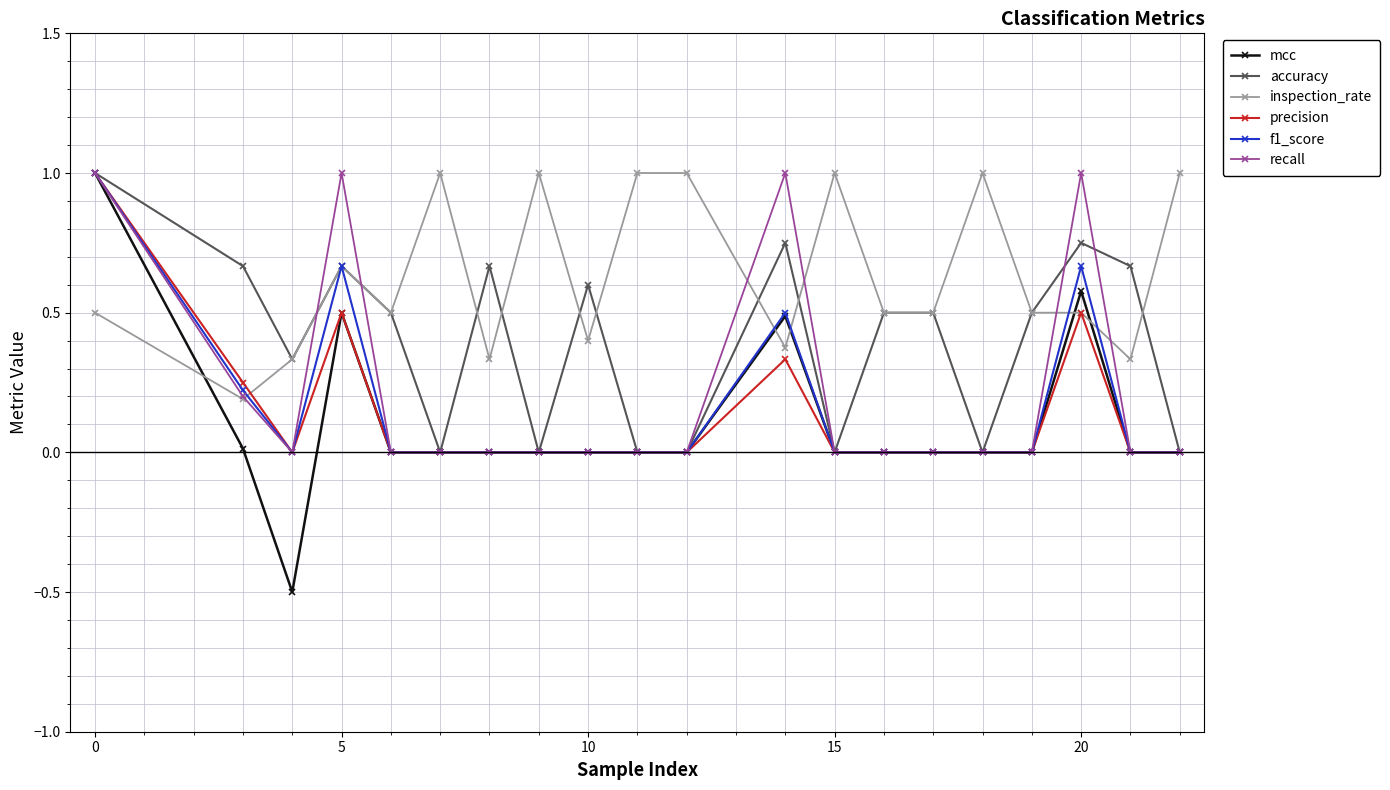

Which series has the largest total across all categories?

inspection_rate